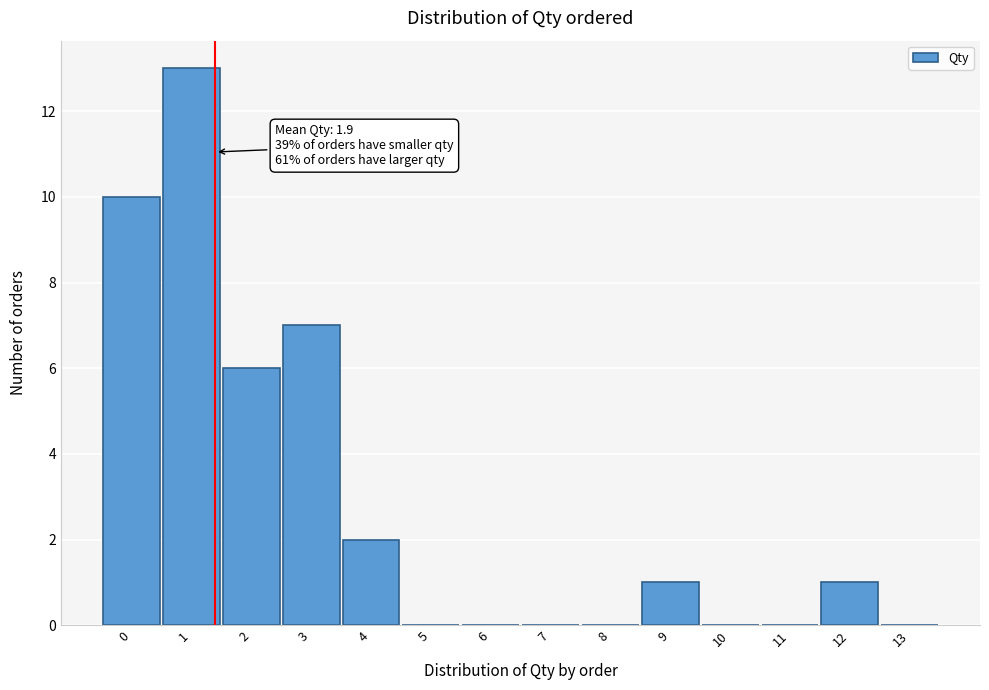

Reading left to right, list all the values displayed in this chart.

0=10	1=13	2=6	3=7	4=2	5=0	6=0	7=0	8=0	9=1	10=0	11=0	12=1	13=0